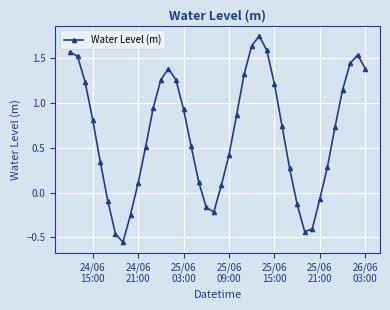

What is the sum of all values?

26.2